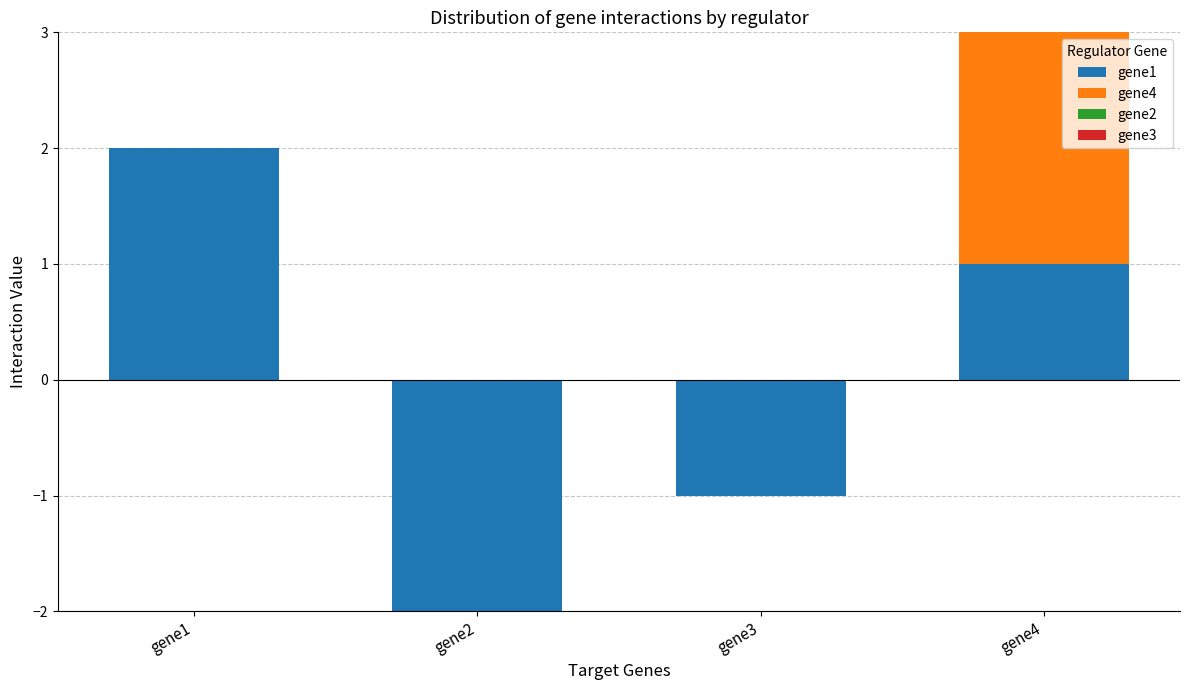

The gene4 series shows -1 at gene1. True or false?

False